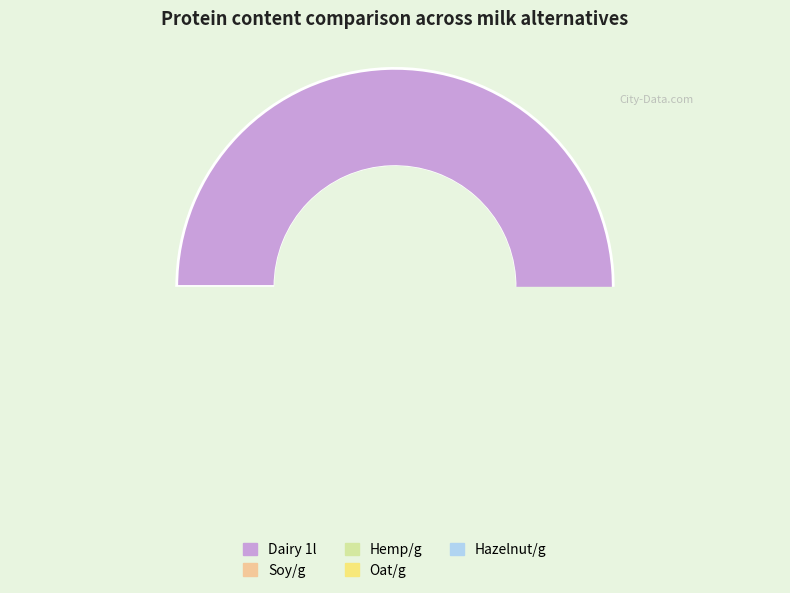

Rank the categories by value from lowest to highest.

Hazelnut/g, Soy/g, Oat/g, Hemp/g, Dairy 1l